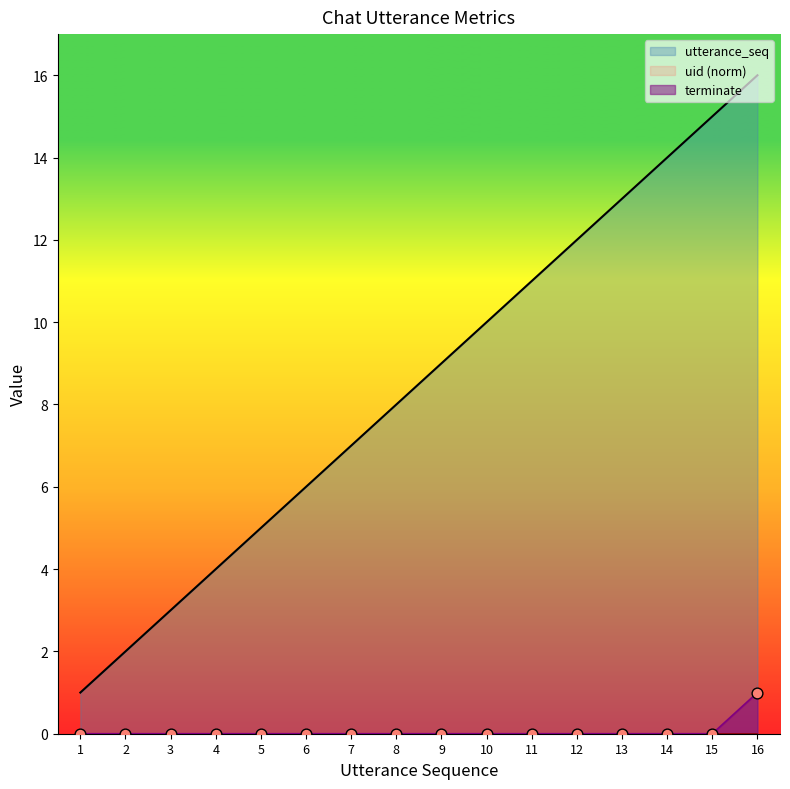

Which series has the largest total across all categories?

utterance_seq